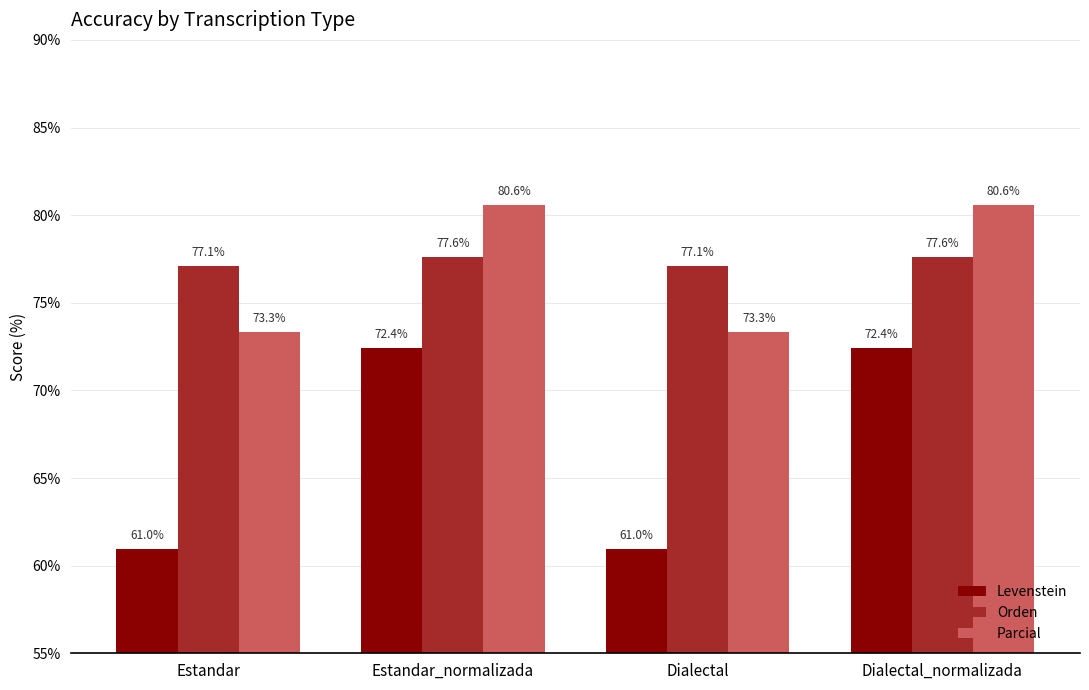

What is the difference between the highest and lowest values at Dialectal_normalizada?

8.1